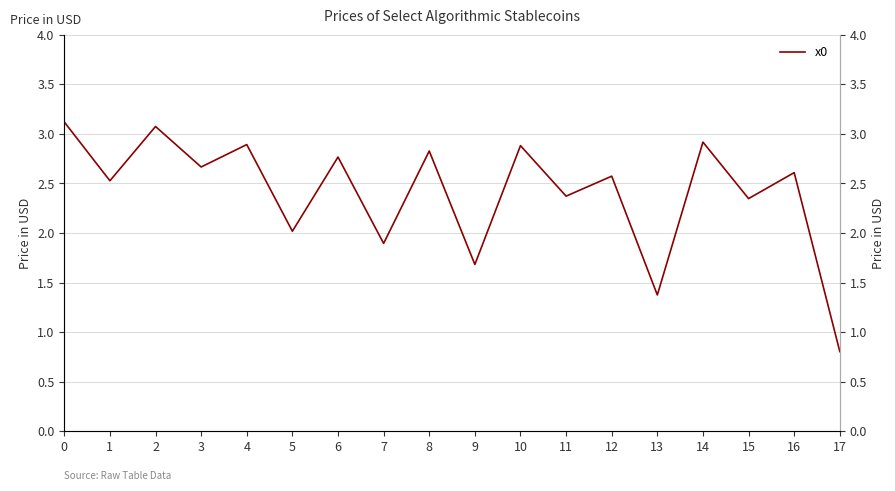

Between 5 and 1, which is larger?

1